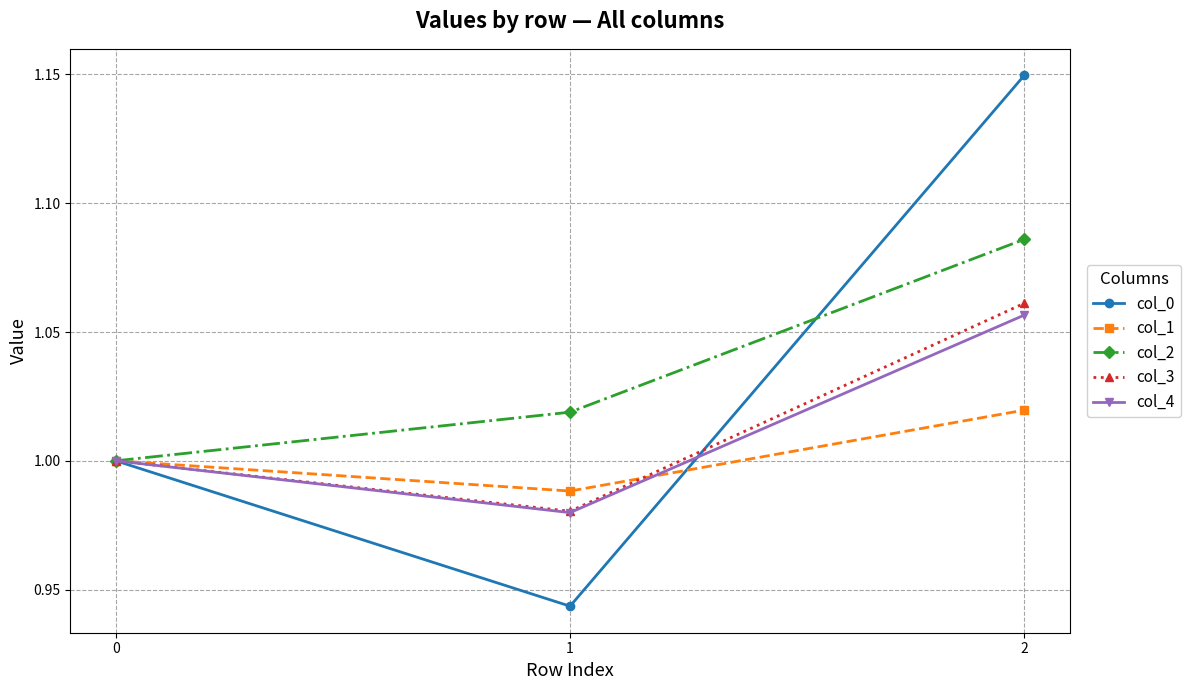

Is this an area chart (filled region under the line)?

No